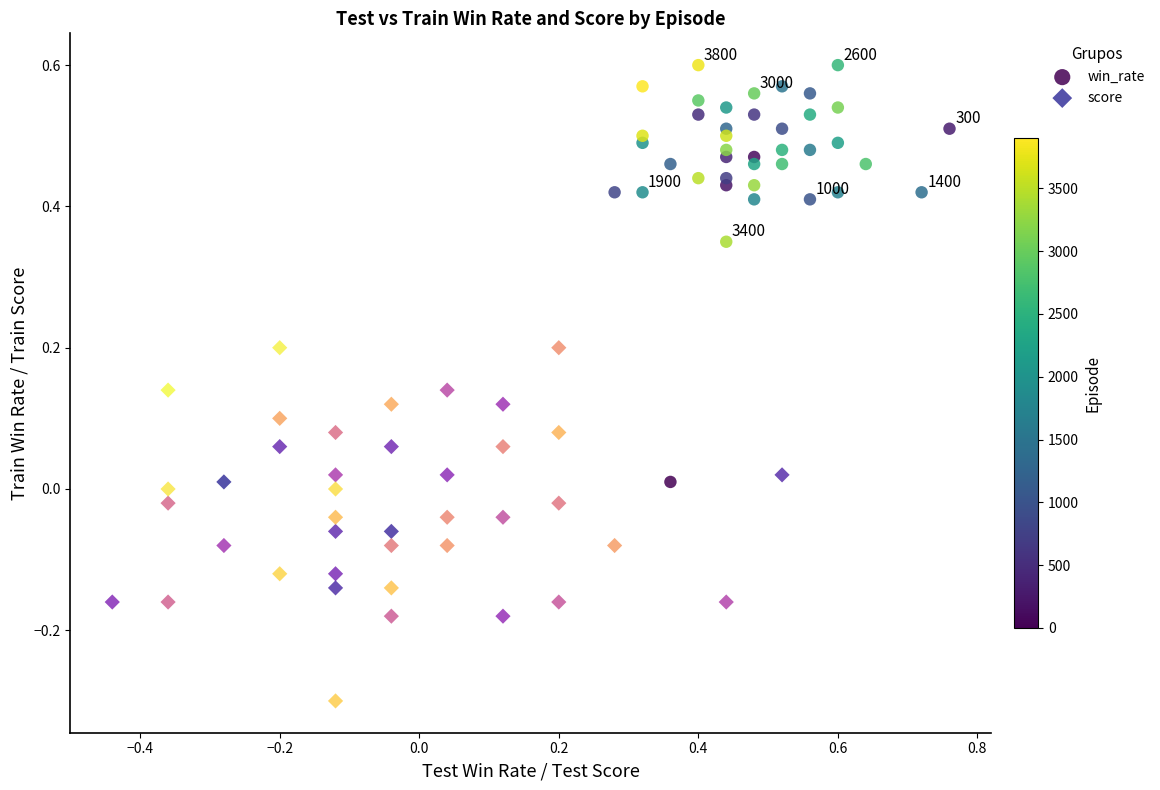

Which series reaches the maximum Y coordinate?

win_rate